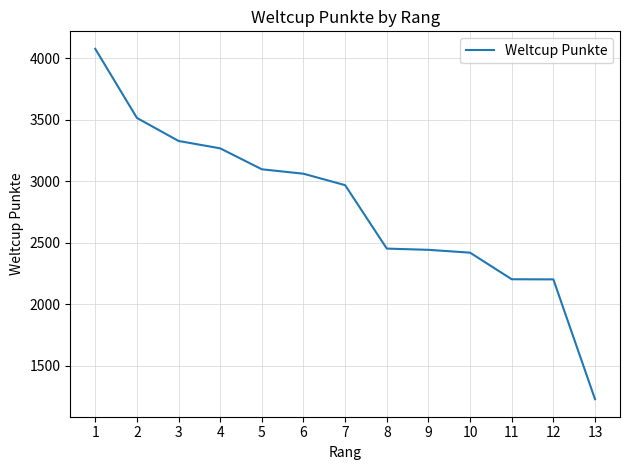

How many lines are shown in the chart?

1